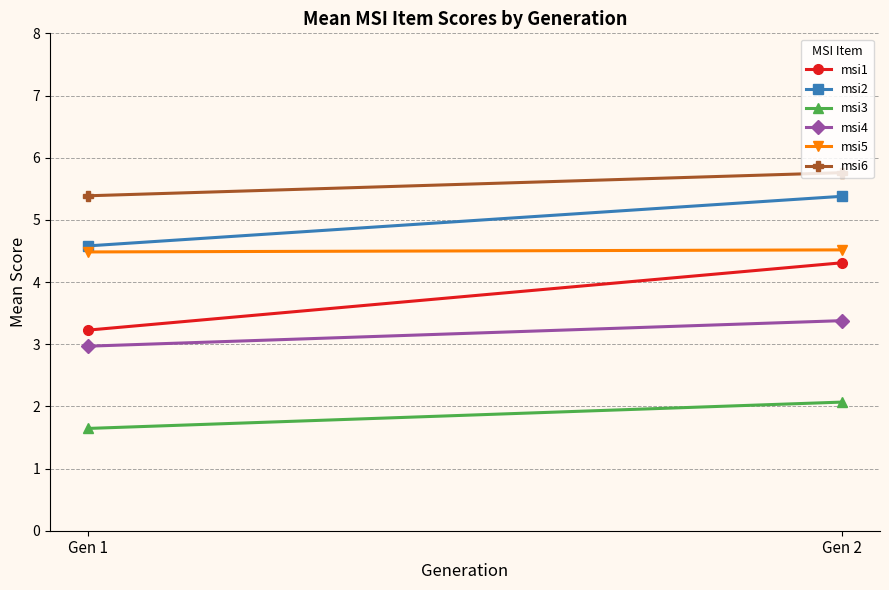

What is the value of the msi5 point at the 1st from the left?

4.5